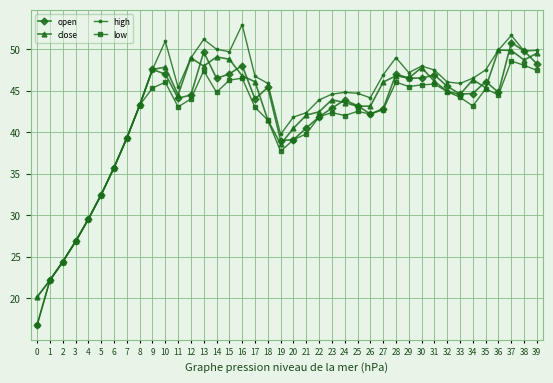

True or false: low has more than 1 points higher than both neighbors.

True